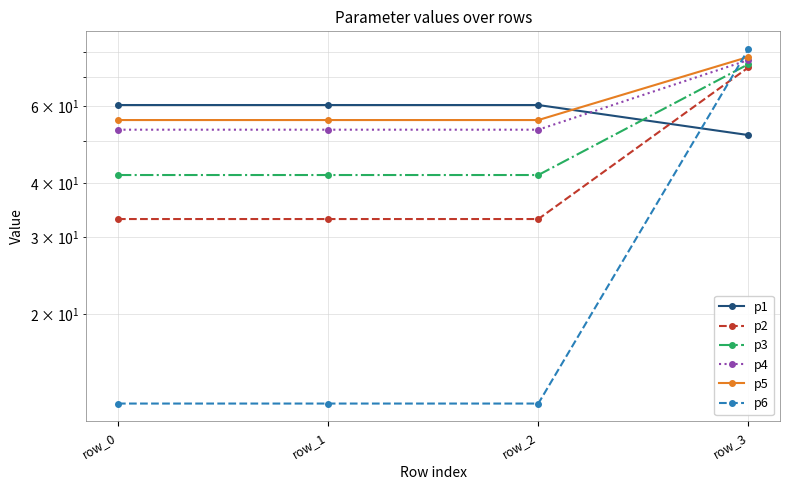

The p6 series shows 112.4 at row_3. True or false?

False